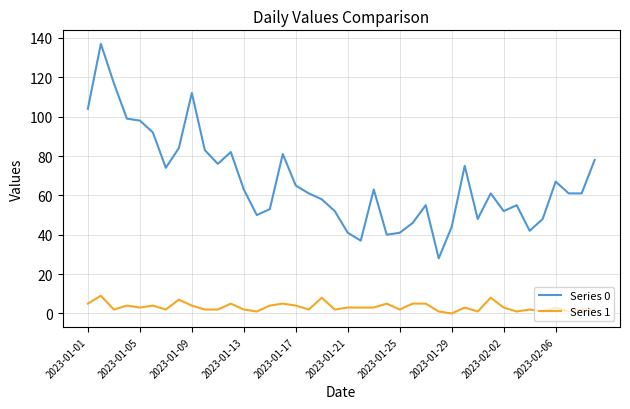

What are all the series names shown in the legend?

Series 0, Series 1